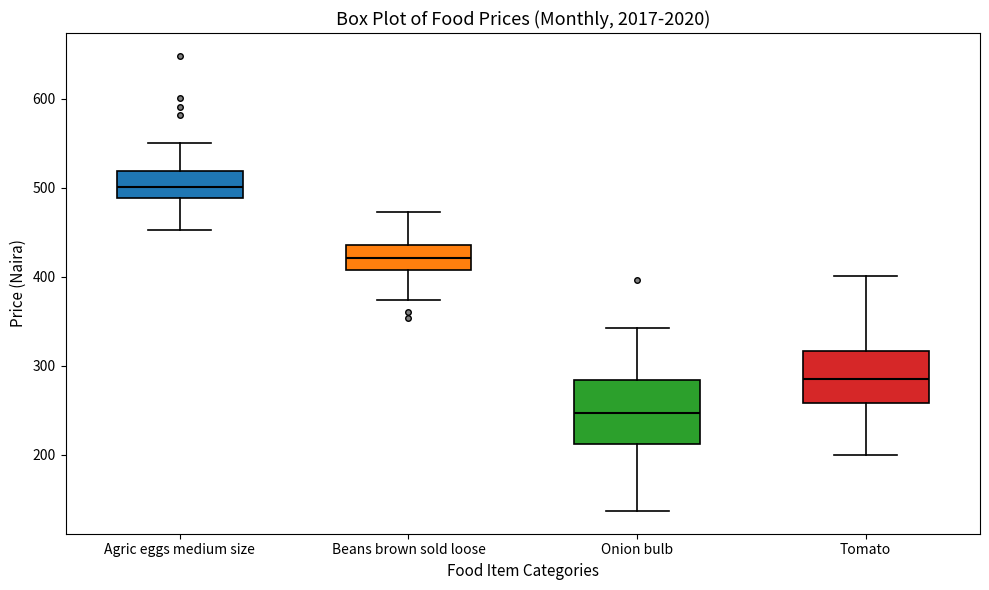

Which box is the tallest, from its lower edge to its upper edge?

Onion bulb